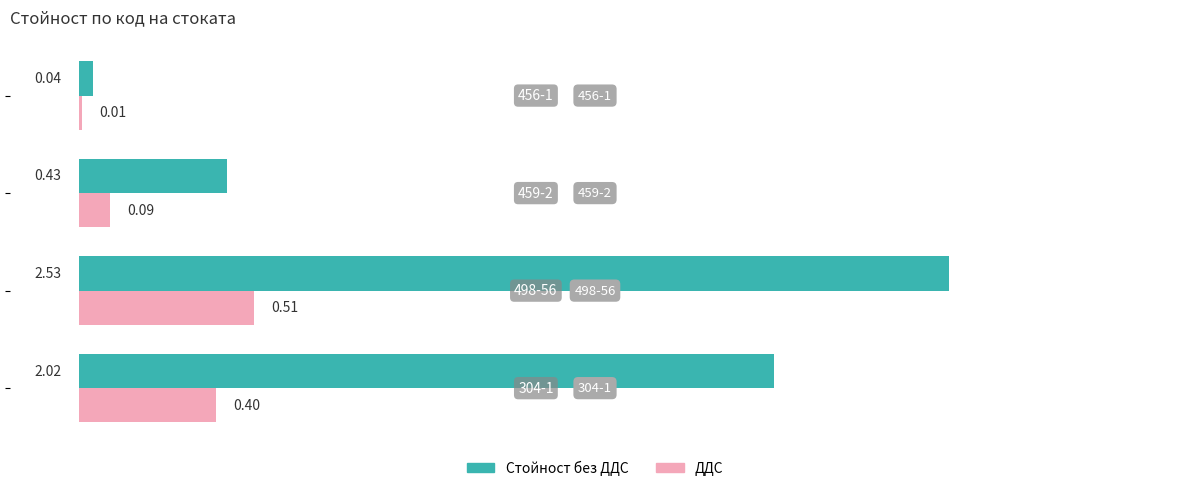

Which series has the largest total across all categories?

Стойност без ДДС